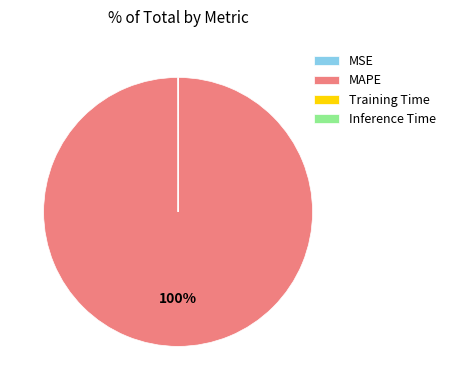

Is there a majority slice in this chart?

Yes